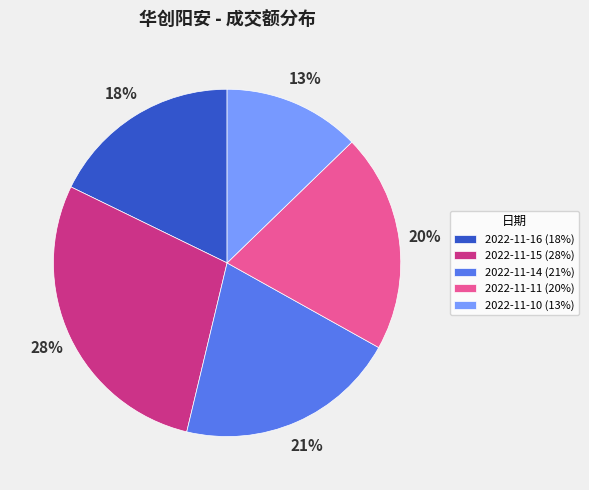

True or false: 2022-11-11 accounts for 20% of the total.

True